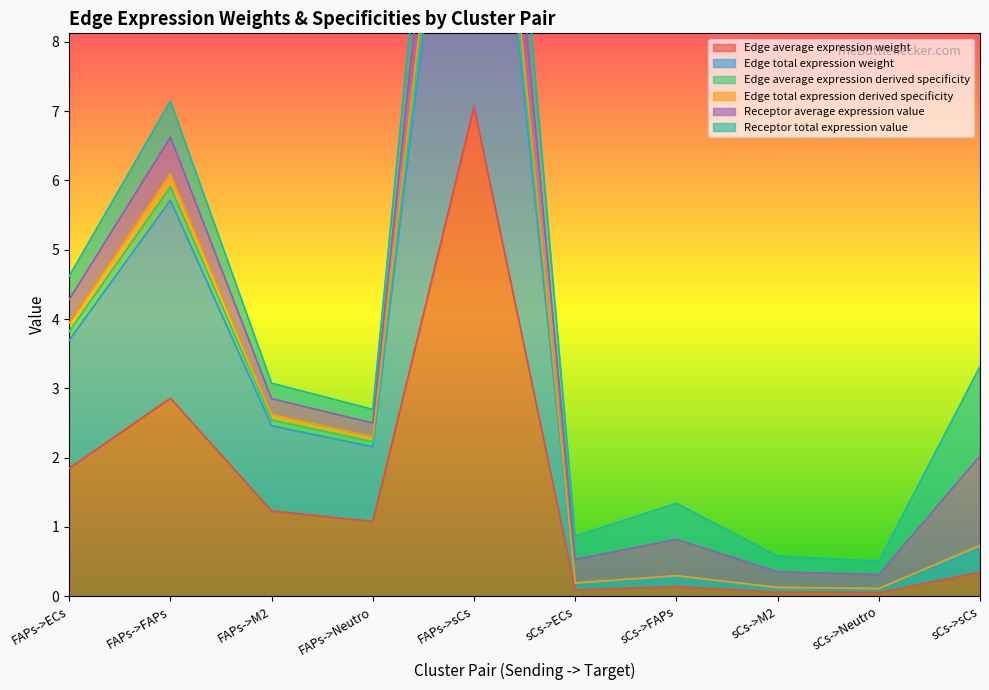

What is the value of the Edge average expression weight point at the 7th from the left?

0.1